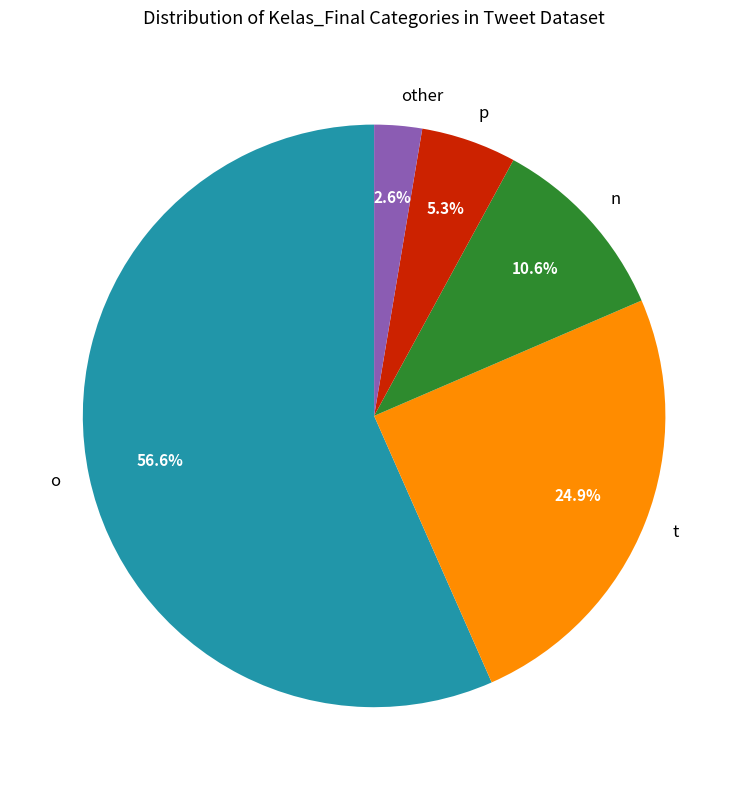

Approximately how many times larger is the value at p compared to o?

0.1